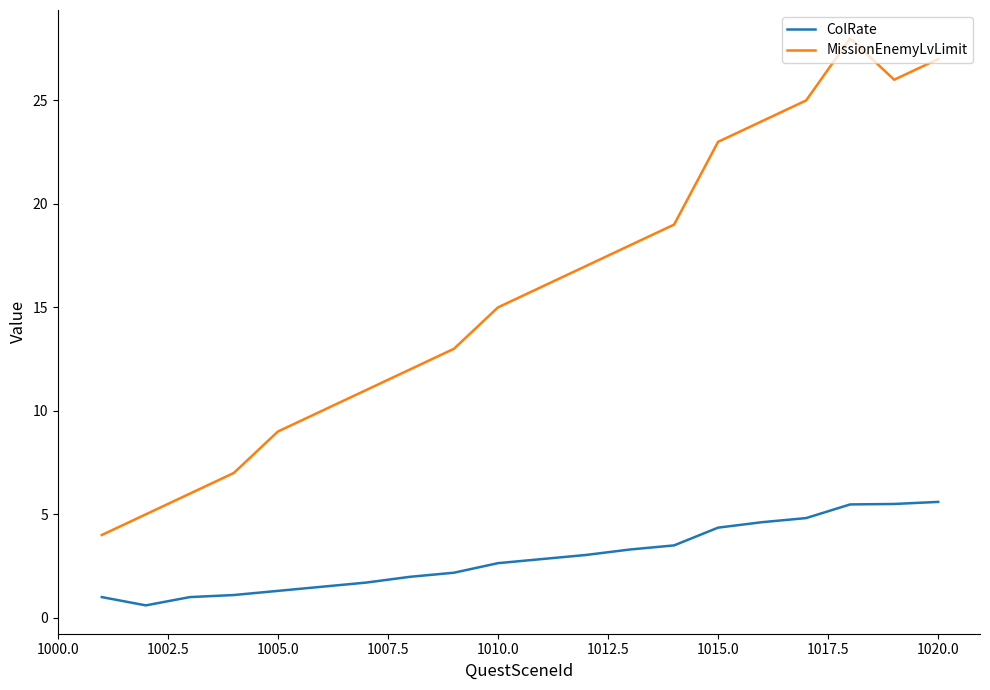

What is the maximum value shown in the chart?

28.0